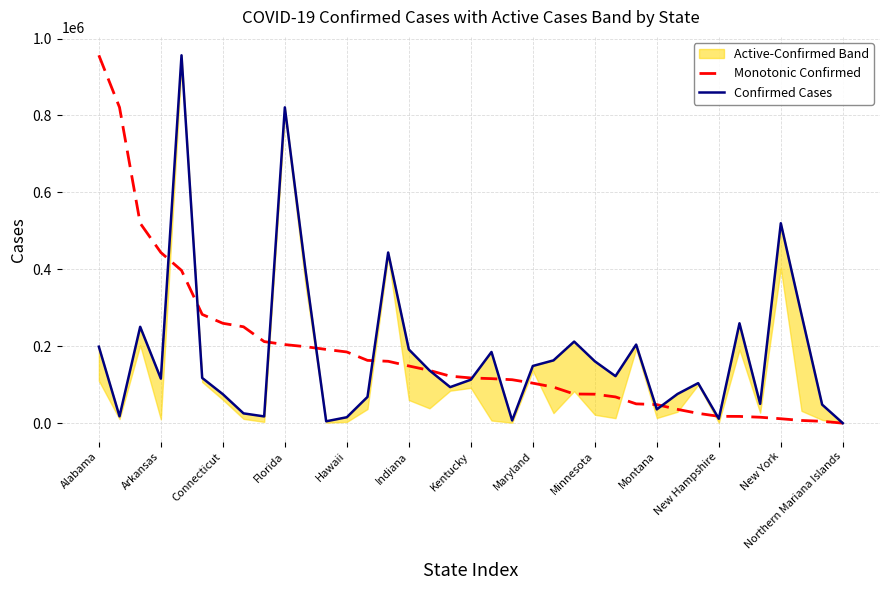

What is the average value of the Monotonic Confirmed series?

179863